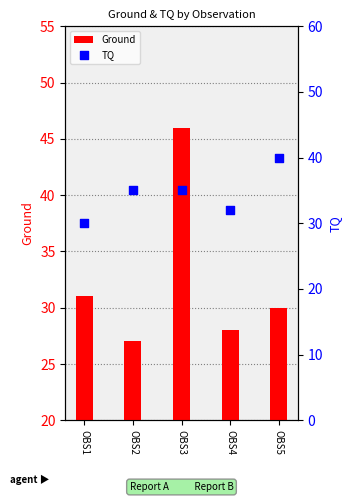

What is the total value across all series at OBS1?

61